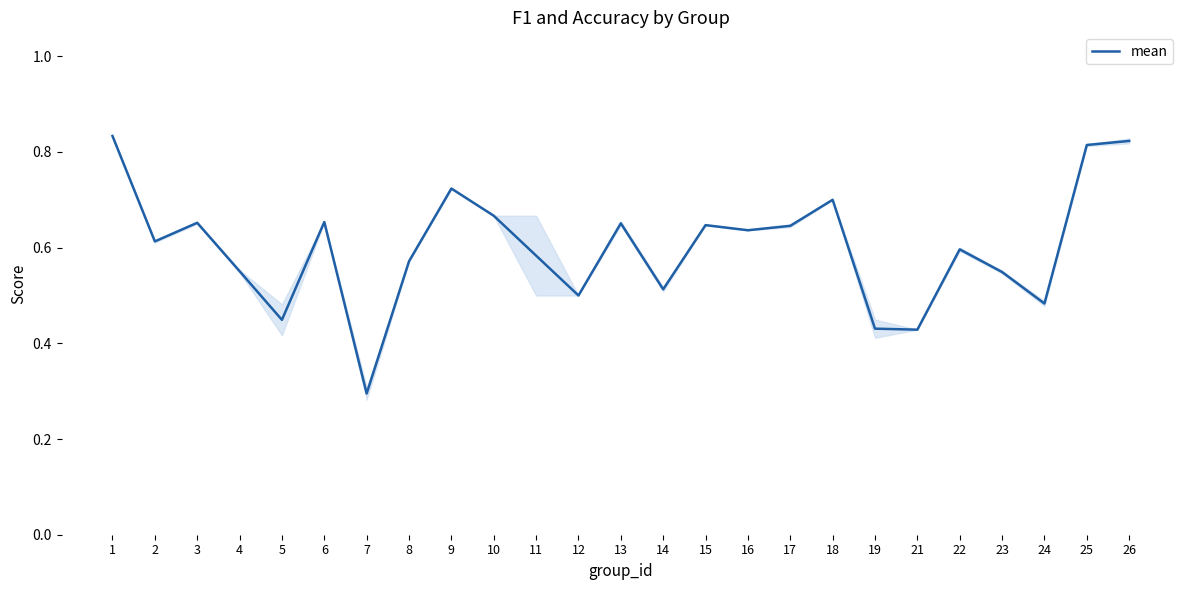

True or false: the data shows 0.4 at 22.

False